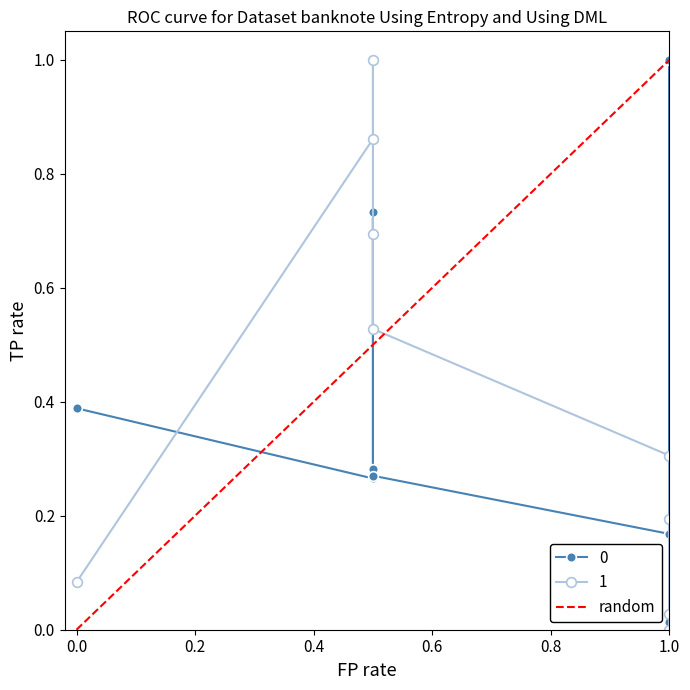

Is it true that the value at 1.0 is 1?

False